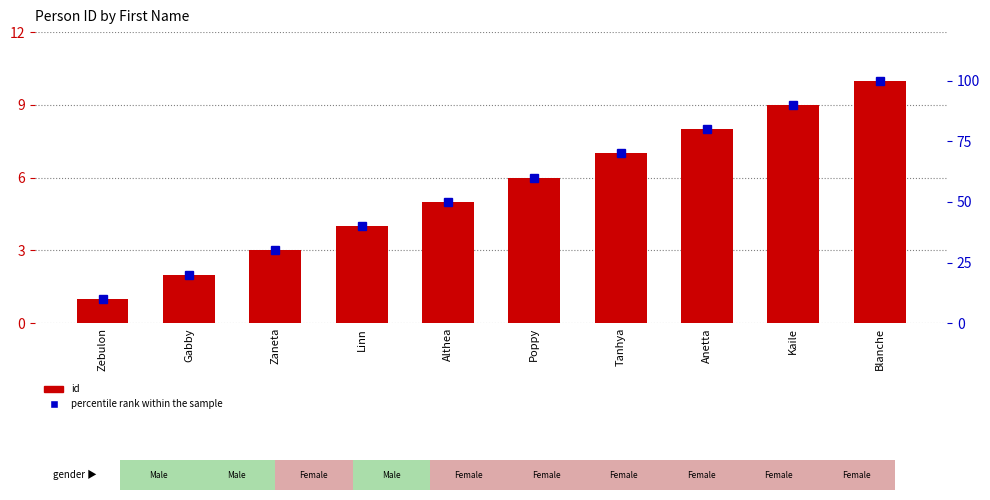

What is the total value across all series at Gabby?

22